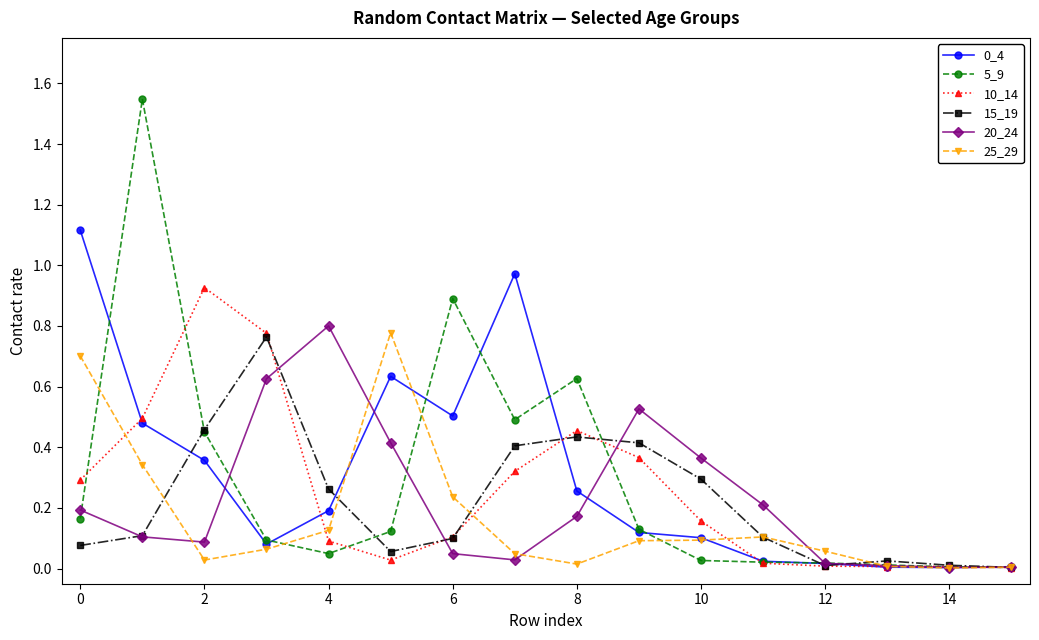

Which series has the largest range (max minus min)?

5_9